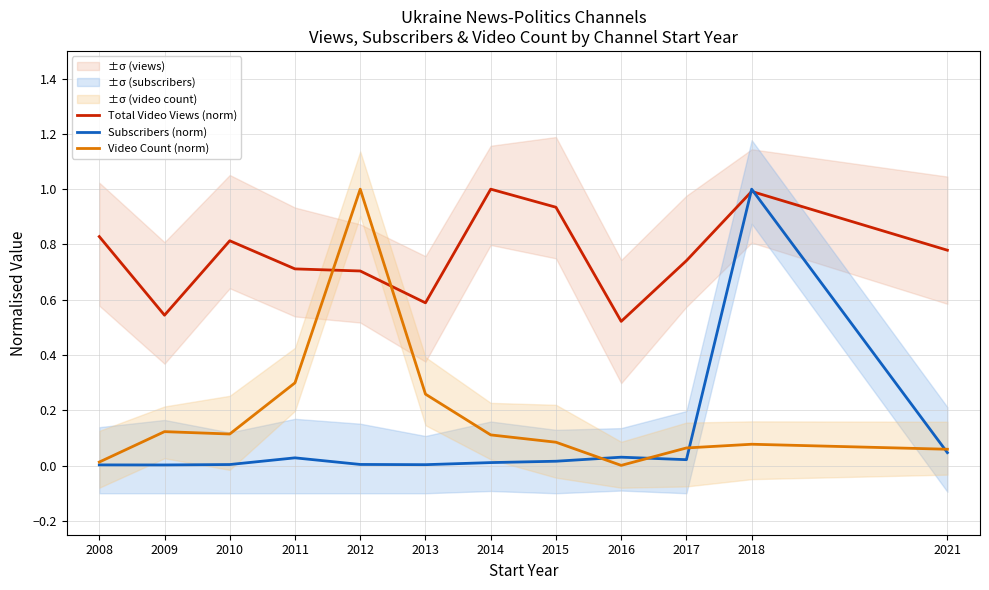

At which category is the sum across all series the highest?

2018